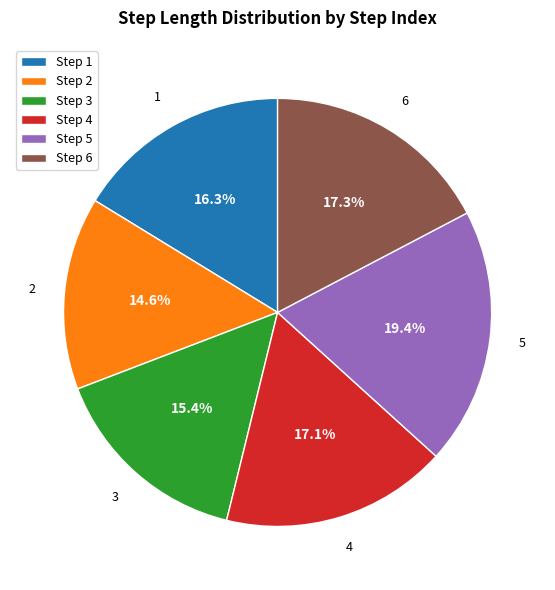

What portion of the pie excludes Step 1?

83.7%